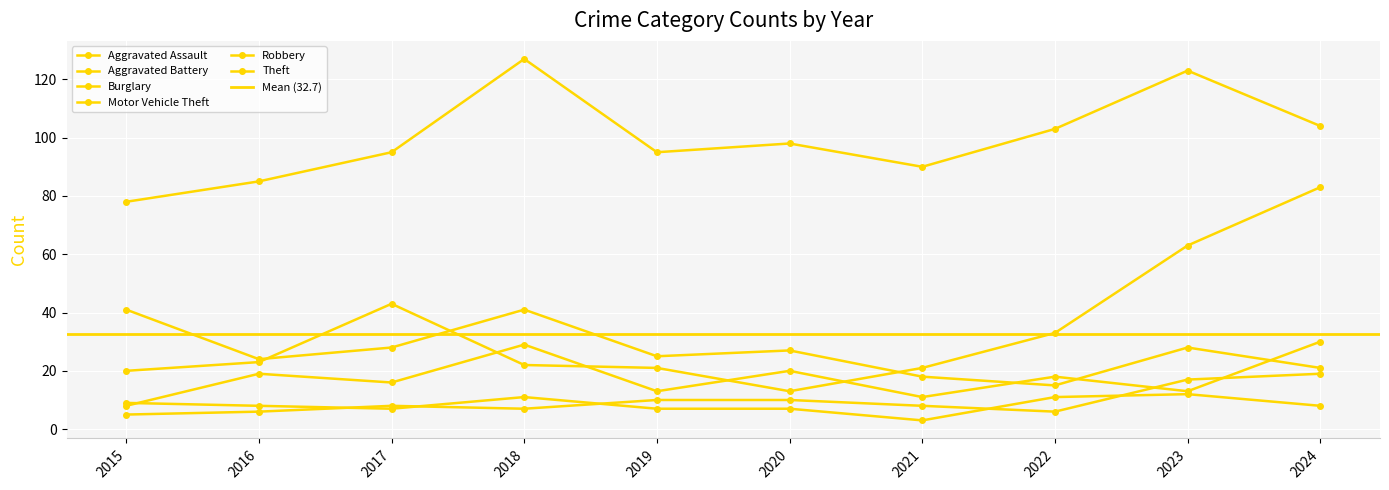

What is the value of the Motor Vehicle Theft point at the 6th from the left?

13